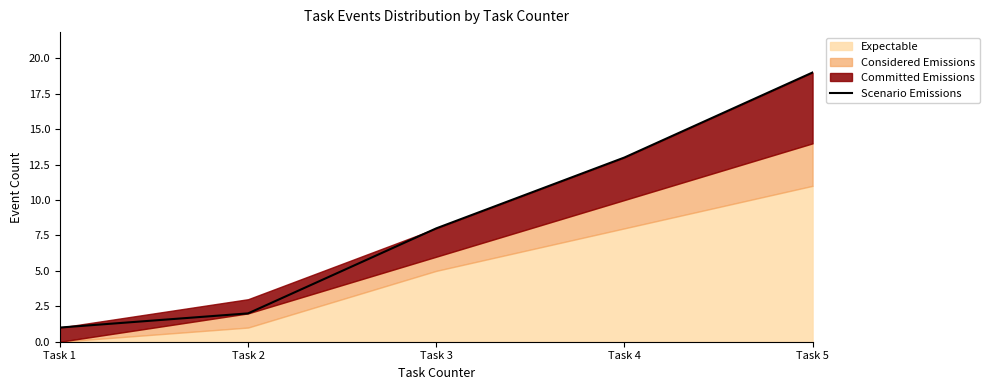

Which label corresponds to the smallest value in the chart?

Task 1